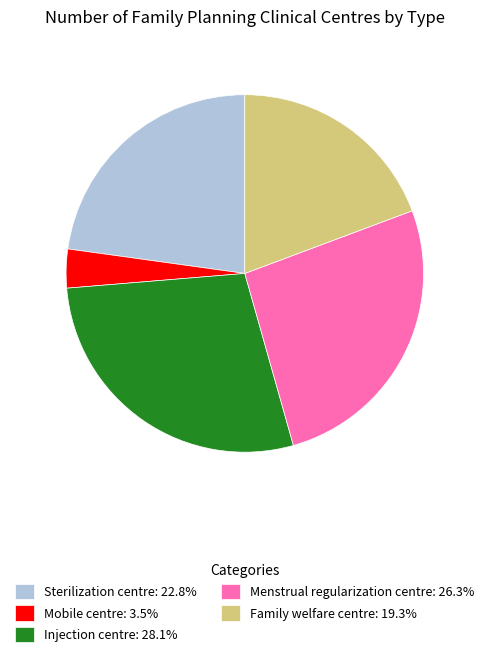

Is there any slice that represents more than half of the pie?

No